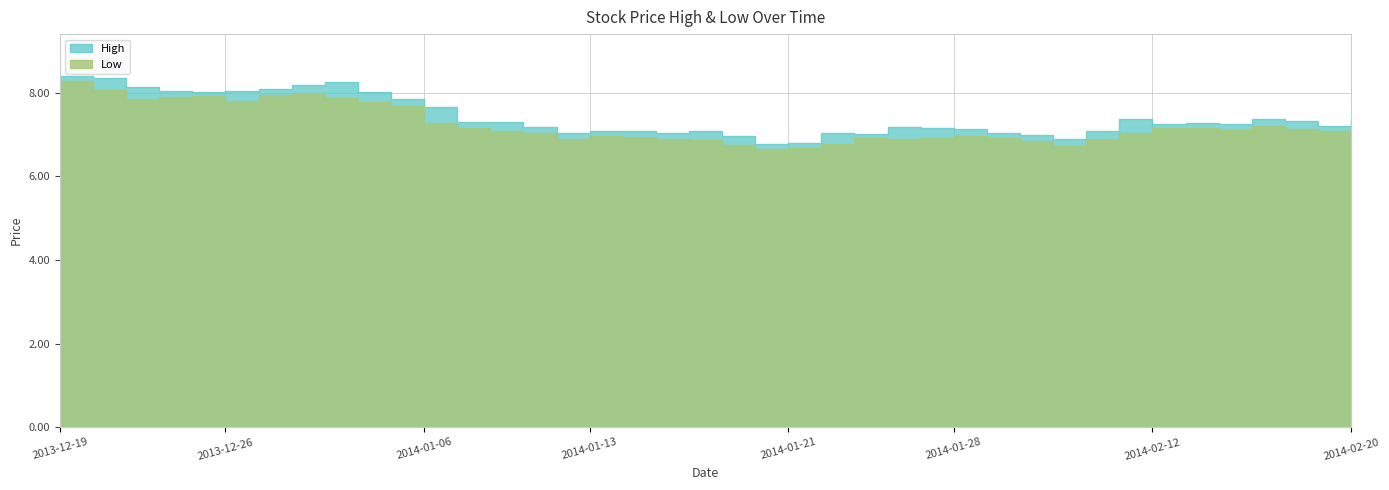

Which label corresponds to the smallest value in the chart?

2014-01-20